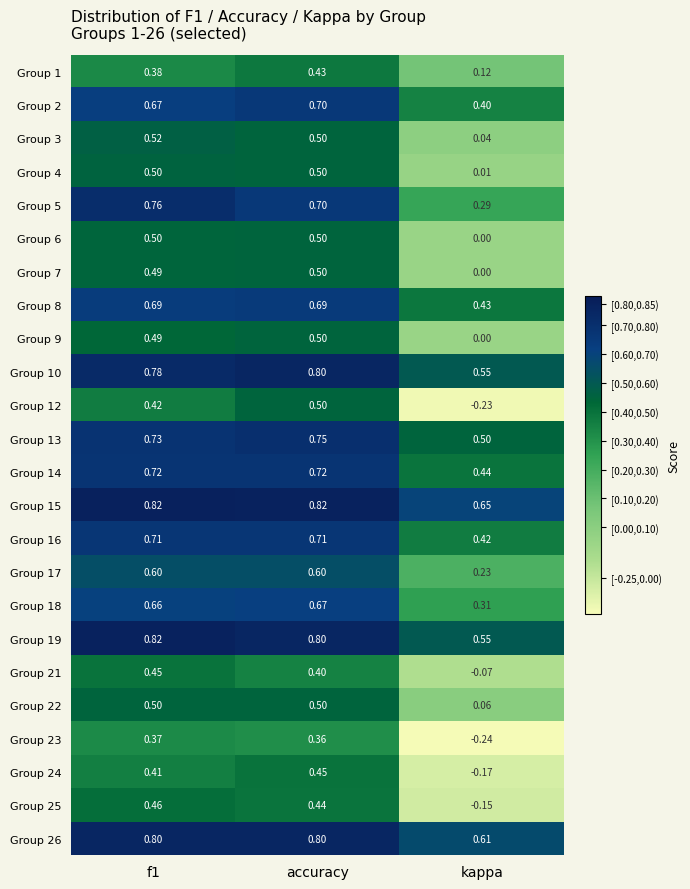

At which category is the sum across all series the highest?

accuracy